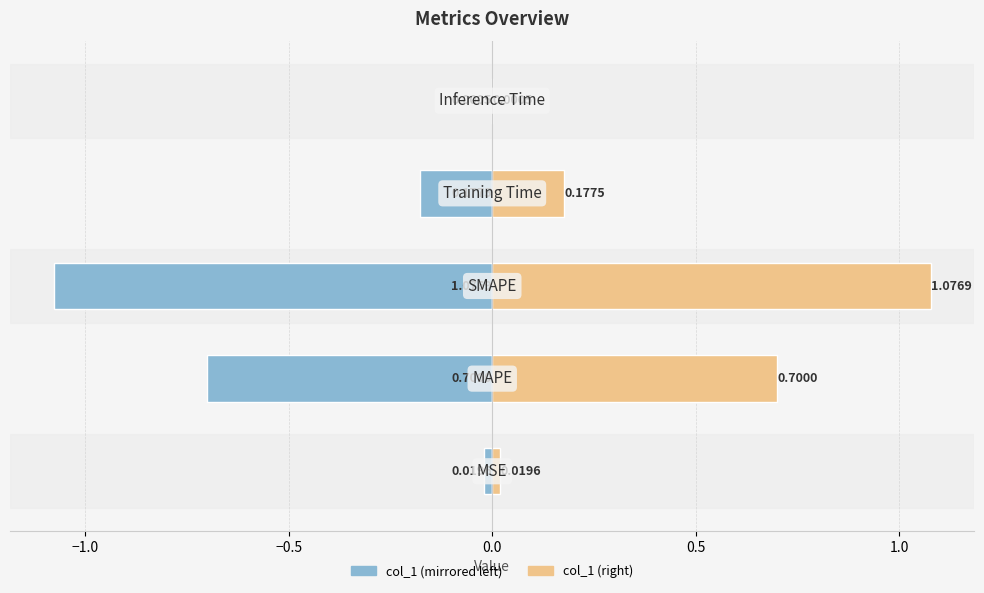

Which series has the widest spread of values?

col_1 (left)